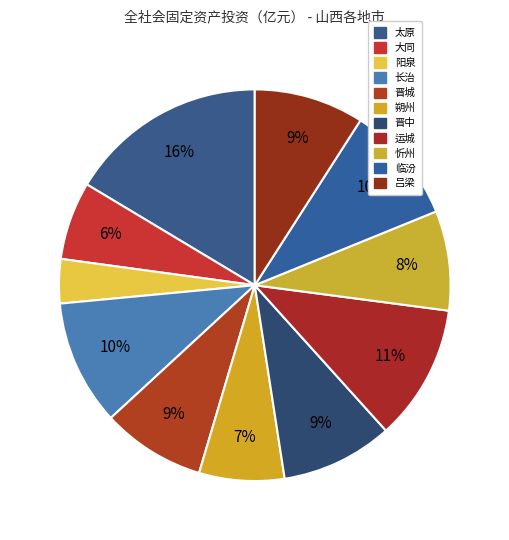

Is it true that 晋中 is 9% of the pie?

True